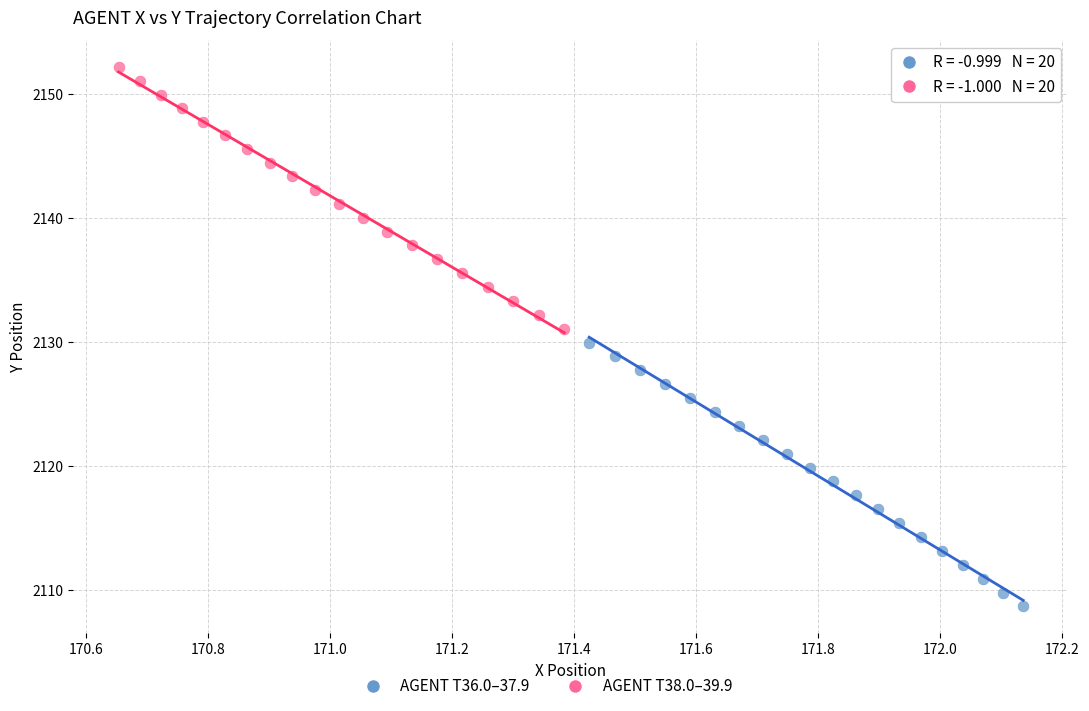

Which series has the largest Y range (max minus min)?

AGENT T36.0–37.9